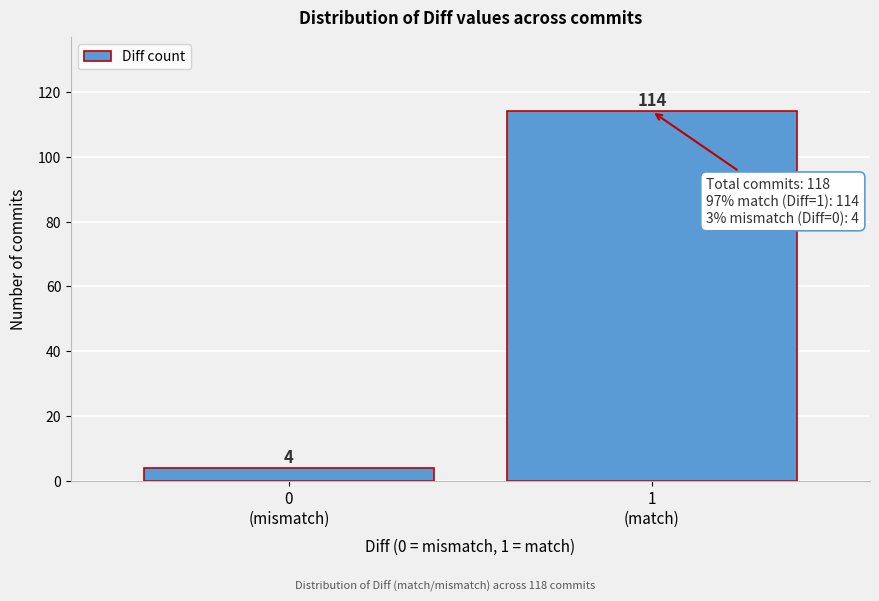

Reading left to right, list all the values displayed in this chart.

4	114